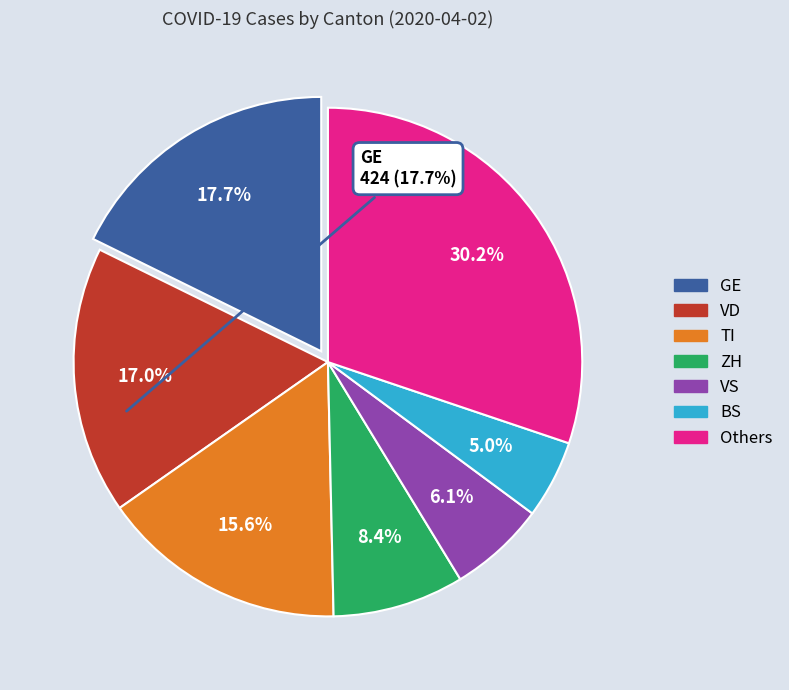

Is there a majority slice in this chart?

No